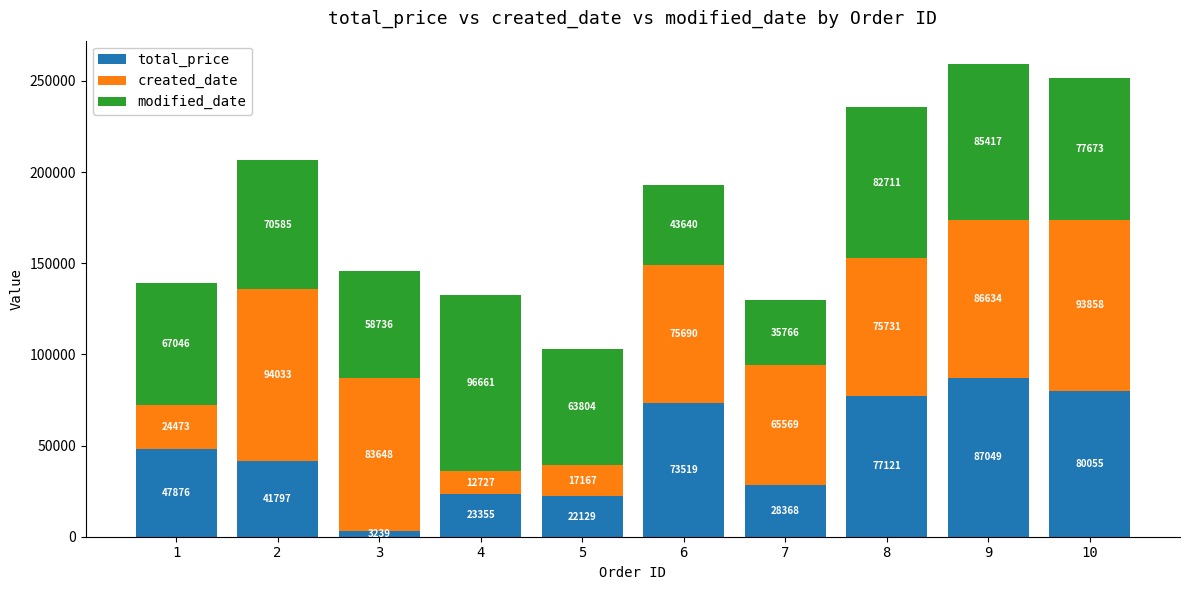

What is the total value across all series at 2?

206415